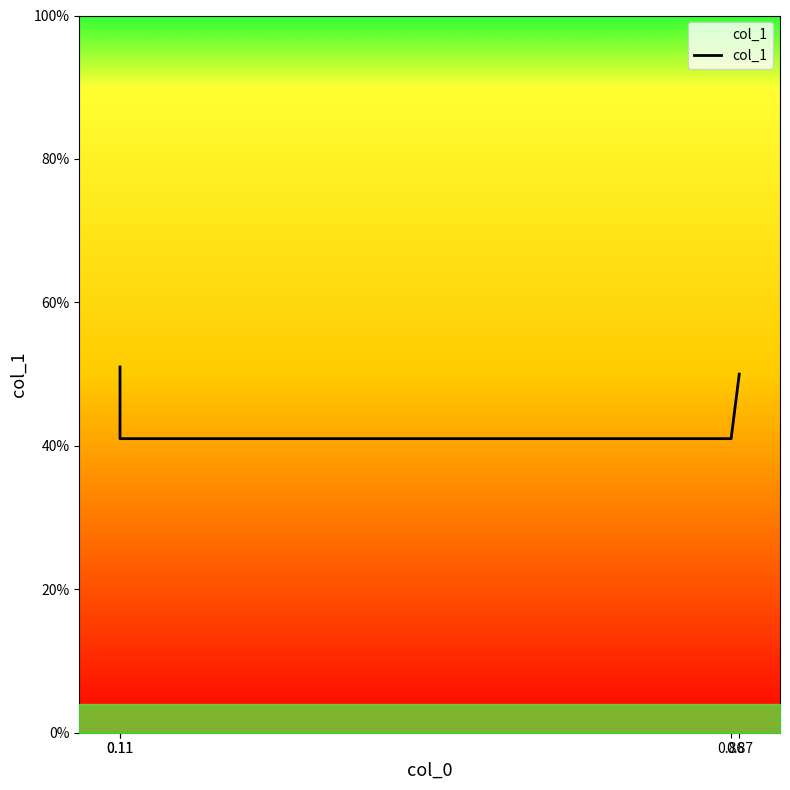

Which label corresponds to the smallest value in the chart?

0.11